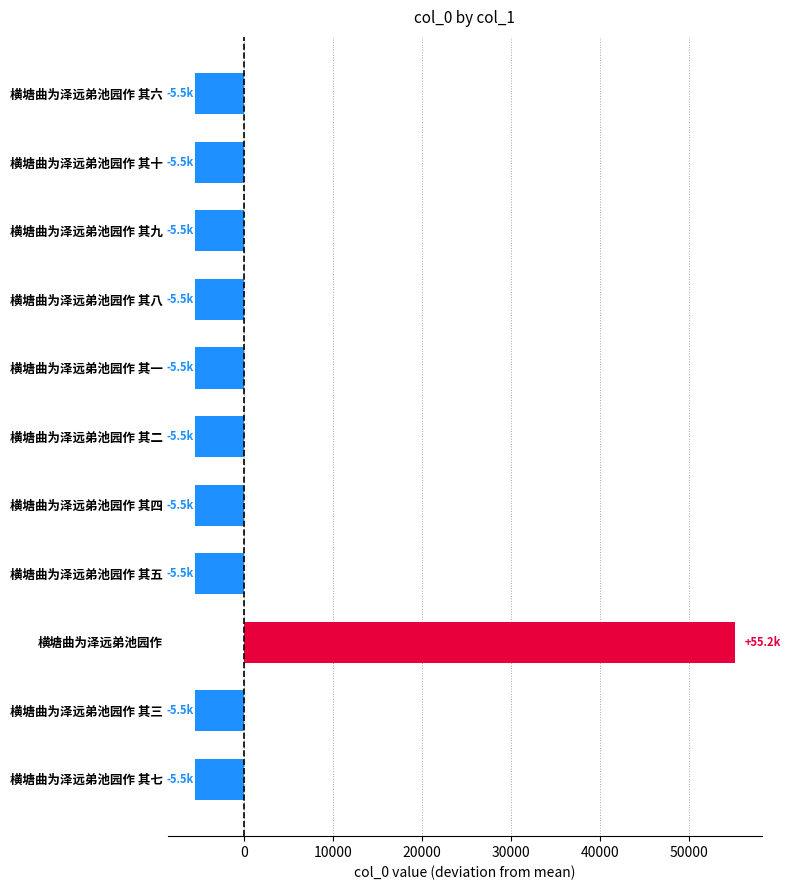

Does the chart contain stacked bars?

No